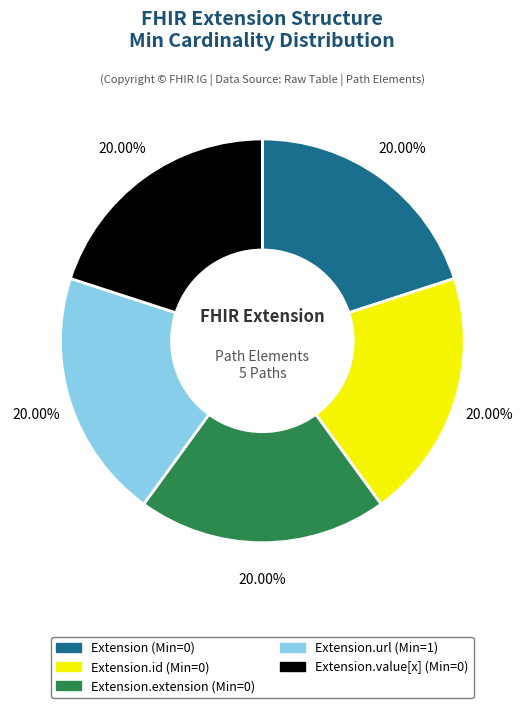

How many segments does this pie chart have?

5